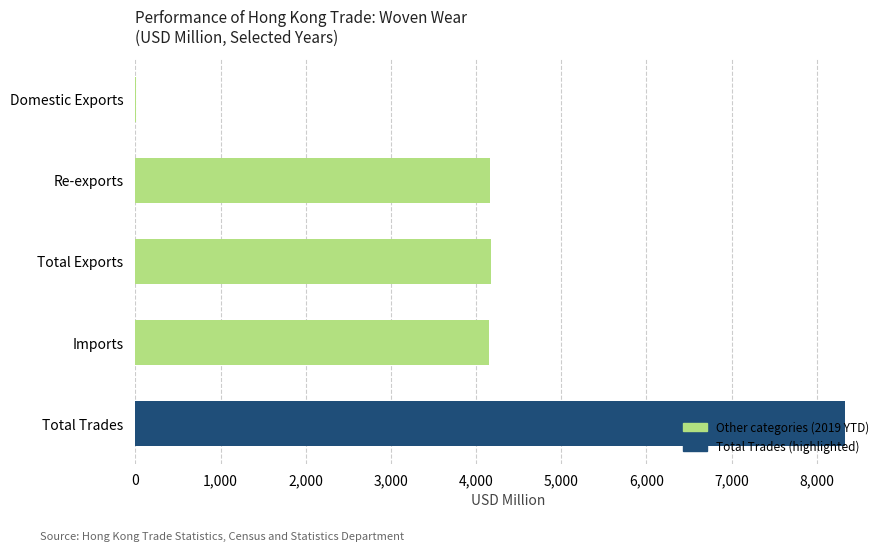

What is the sum of the values at Total Trades and Re-exports?

12493.7